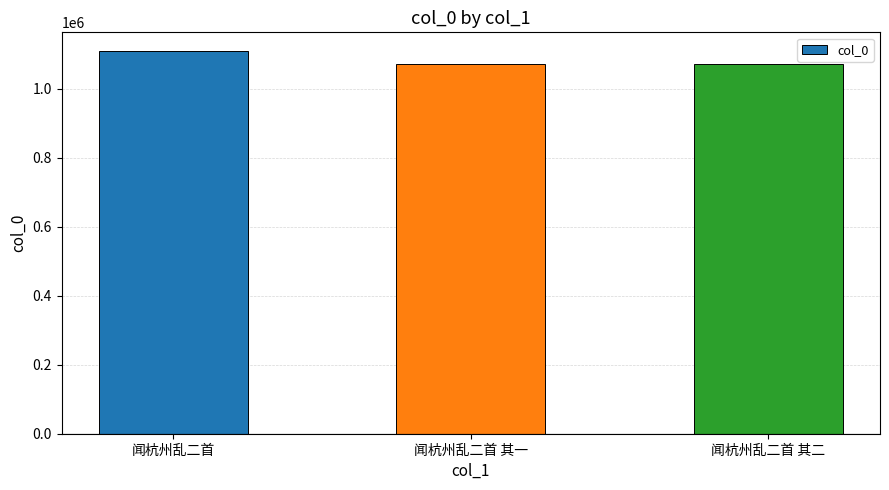

What is the ratio of the value at 闻杭州乱二首 其一 to the value at 闻杭州乱二首 其二?

1.0